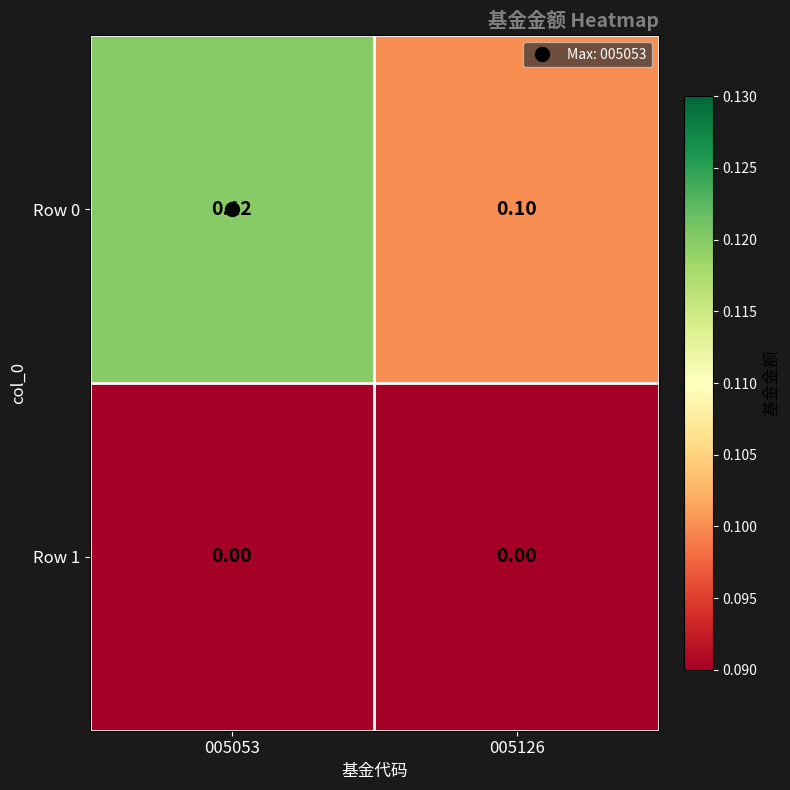

Reading left to right, transcribe all the data shown in this chart.

Row 0: 005053=0.1	005126=0.1
Row 1: 005053=0.0	005126=0.0